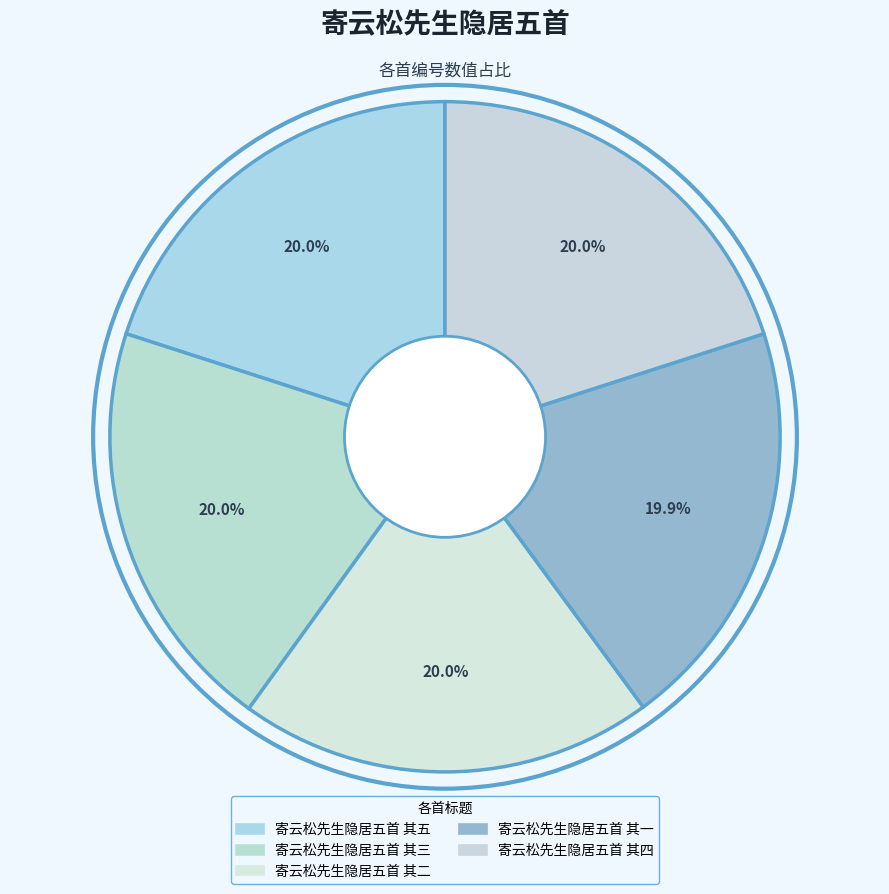

Combined, do 寄云松先生隐居五首 其五 and 寄云松先生隐居五首 其三 account for over 50%?

No